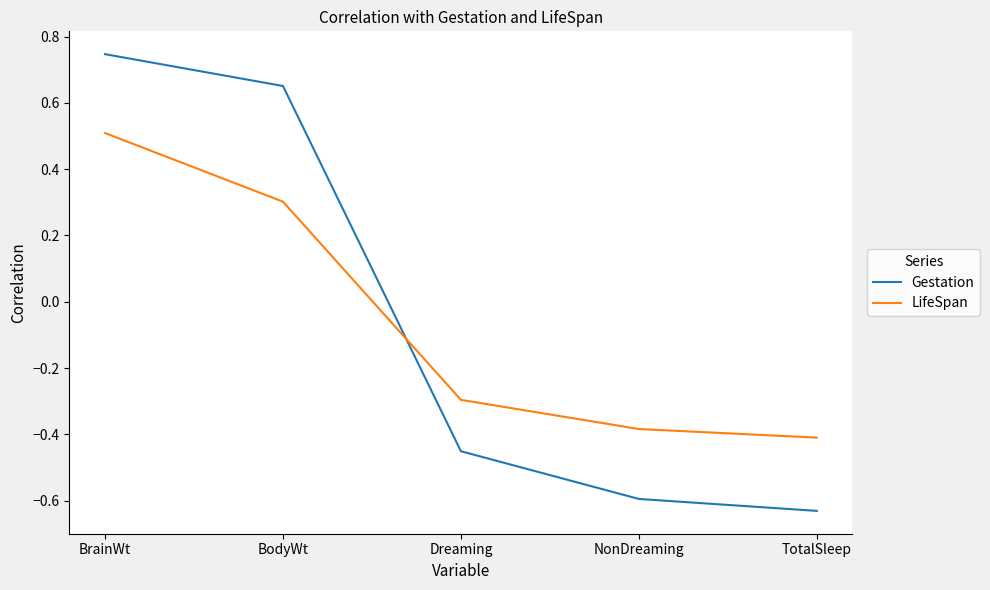

What is the sum of the Gestation values at Dreaming and BodyWt?

0.2